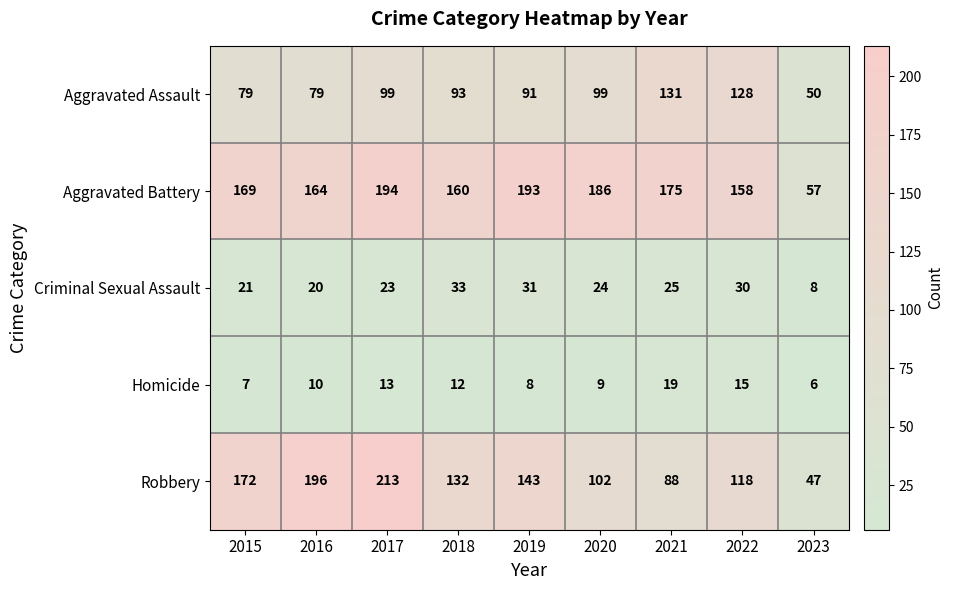

At how many categories does at least one series exceed 128?

8